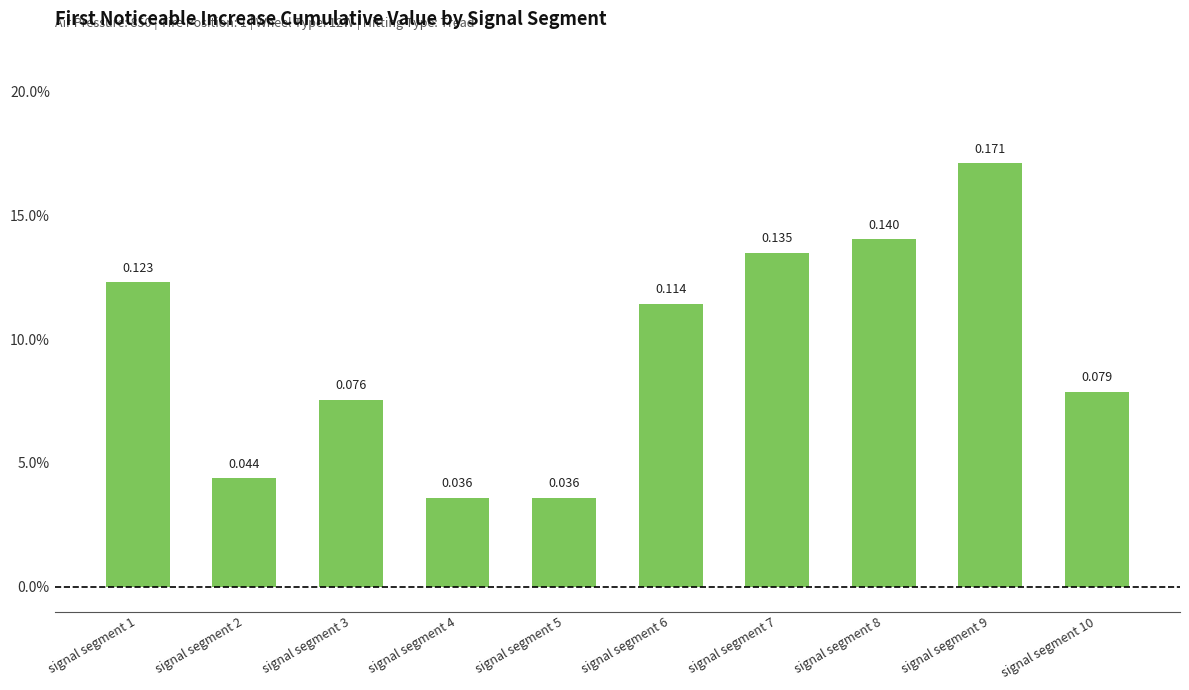

What is the approximate value at signal segment 6?

0.1